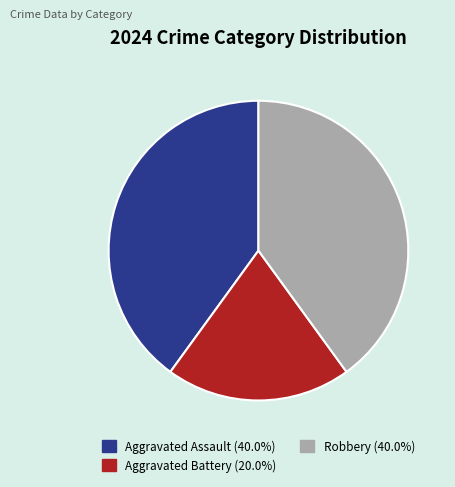

Does any single category account for the majority?

No